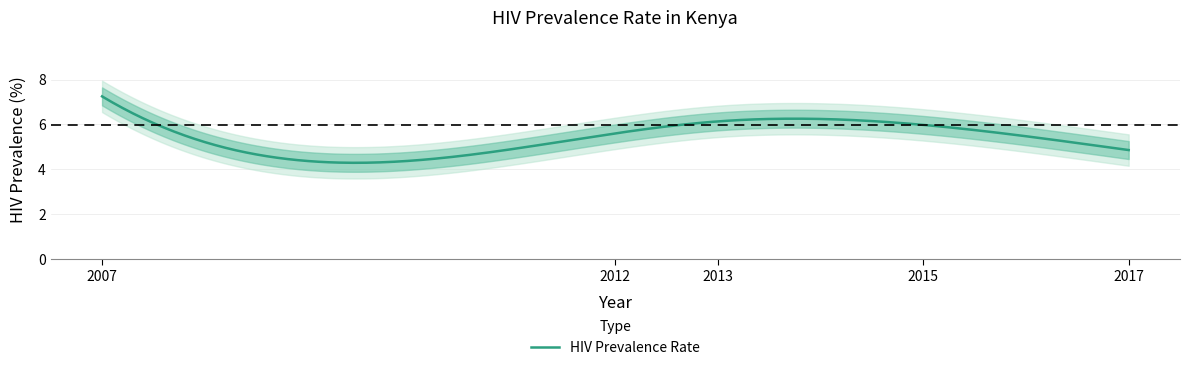

Which category has the lowest value across all series?

2017